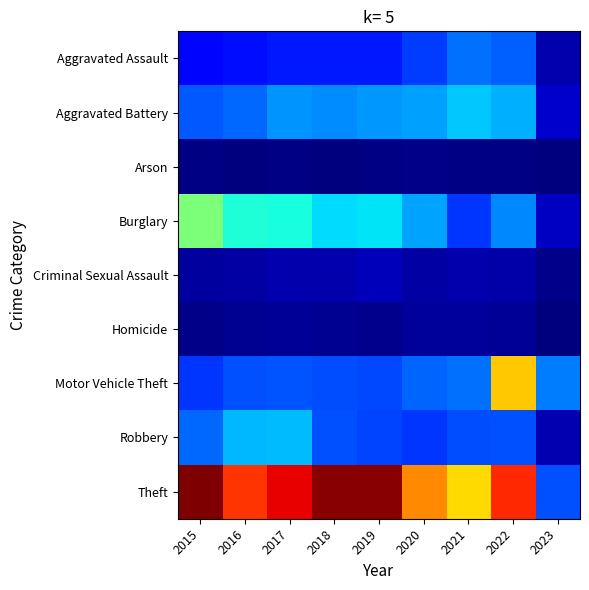

Which label corresponds to the largest value in the chart?

2015